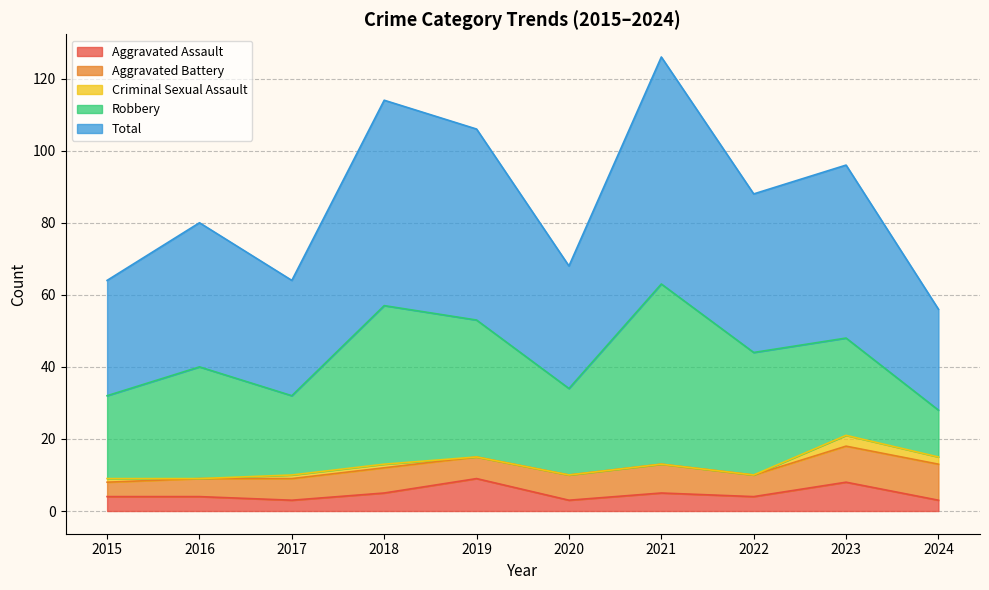

How many data points in Aggravated Battery are above 7?

3